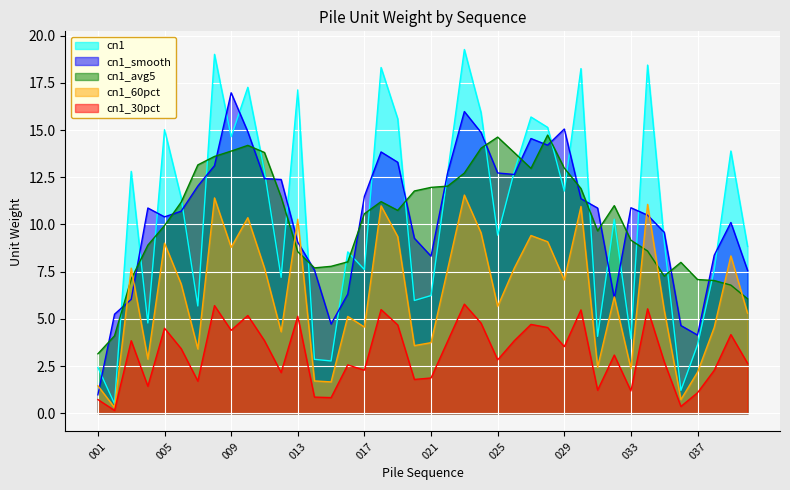

Reading left to right, transcribe all the data shown in this chart.

001=2.4	002=0.5	003=12.8	004=4.8	005=15.0	006=11.4	007=5.7	008=19.0	009=14.6	010=17.3	011=12.8	012=7.2	013=17.1	014=2.9	015=2.8	016=8.5	017=7.6	018=18.3	019=15.6	020=6.0	021=6.2	022=12.7	023=19.3	024=15.9	025=9.4	026=12.8	027=15.7	028=15.1	029=11.8	030=18.3	031=4.1	032=10.3	033=3.9	034=18.4	035=9.1	036=1.2	037=3.6	038=7.6	039=13.9	040=8.8